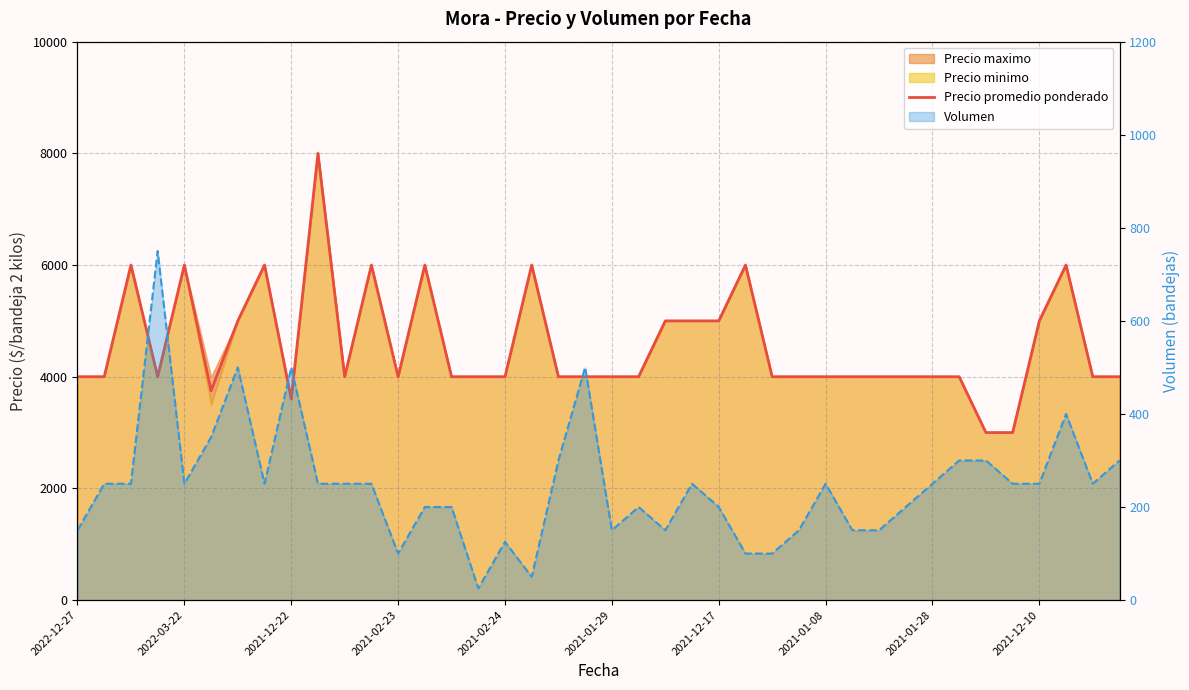

What is the maximum value shown in the chart?

8000